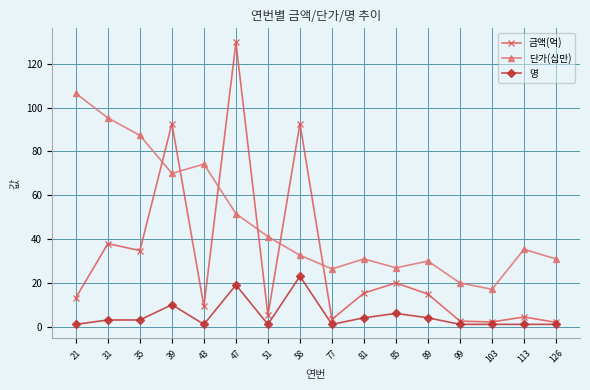

How many data points in 명 are less than 3?

8